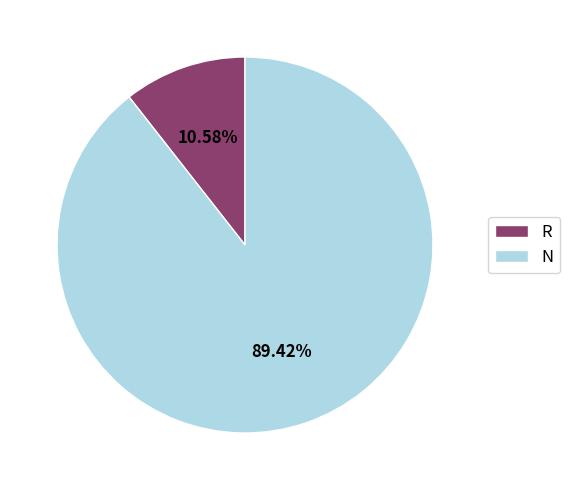

To the nearest percent, what is the combined percentage of R and N?

100%